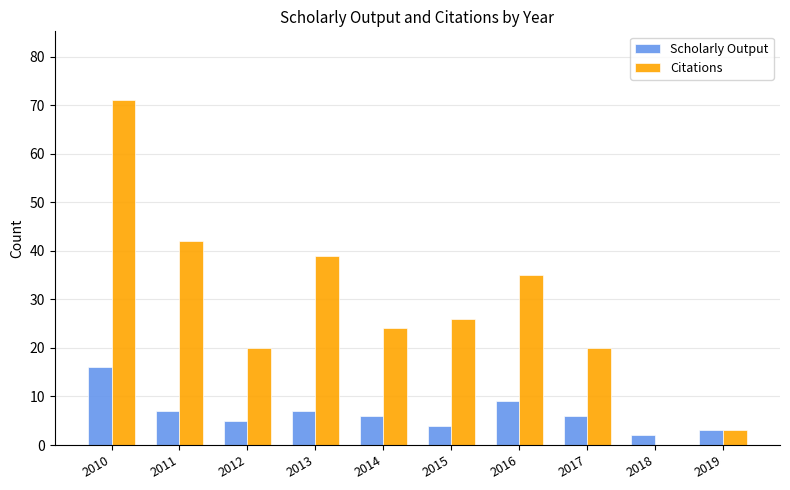

Read the Scholarly Output value at 2011, to the nearest 5.

5